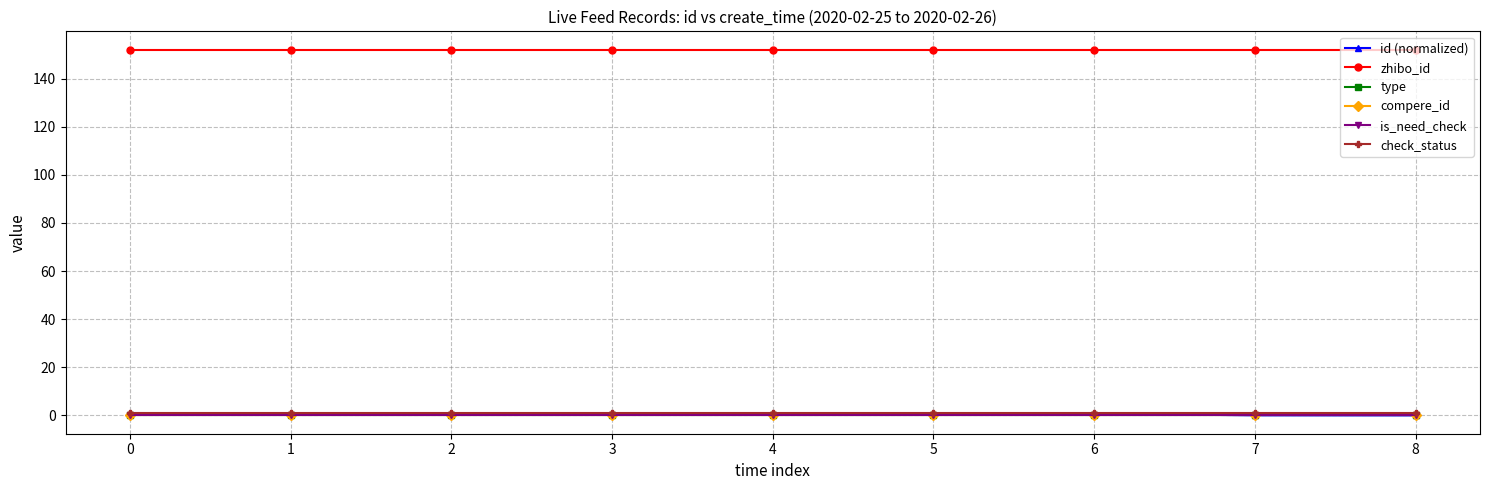

True or false: compere_id has more than 2 points higher than both neighbors.

False